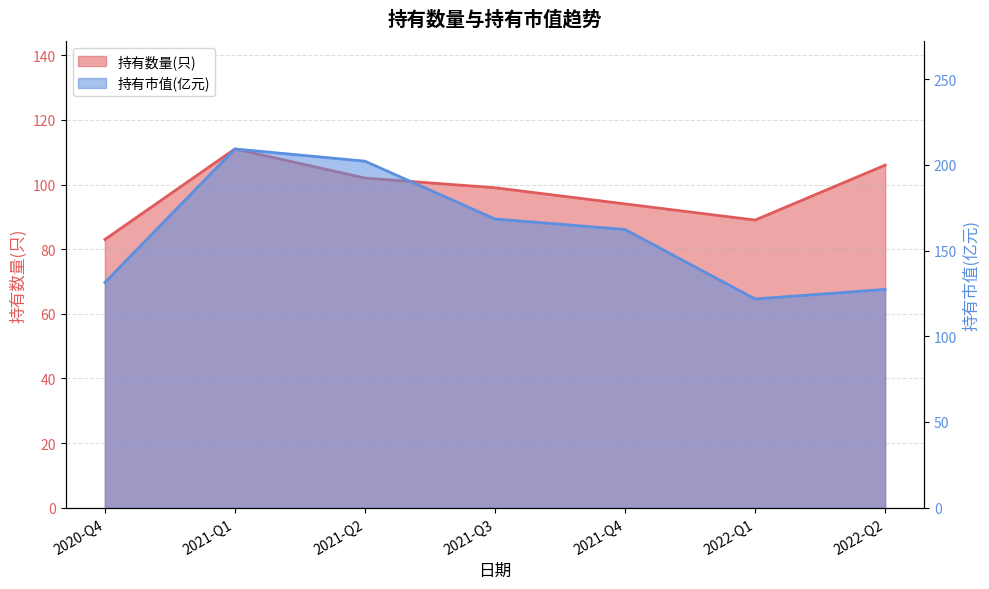

True or false: 持有数量(只) and 持有市值(亿元) intersect in this chart.

False